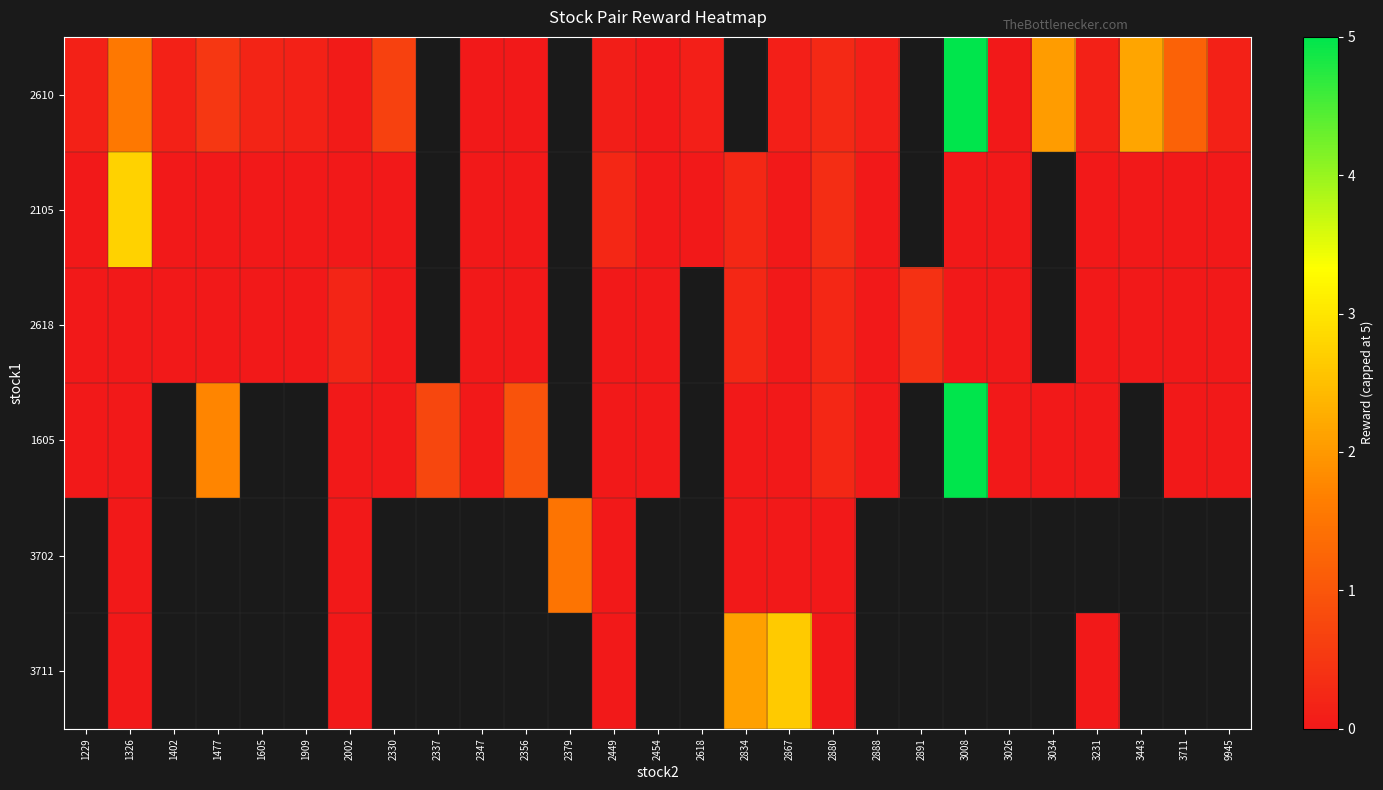

The row_0 series shows 1.6 at 1326. True or false?

True